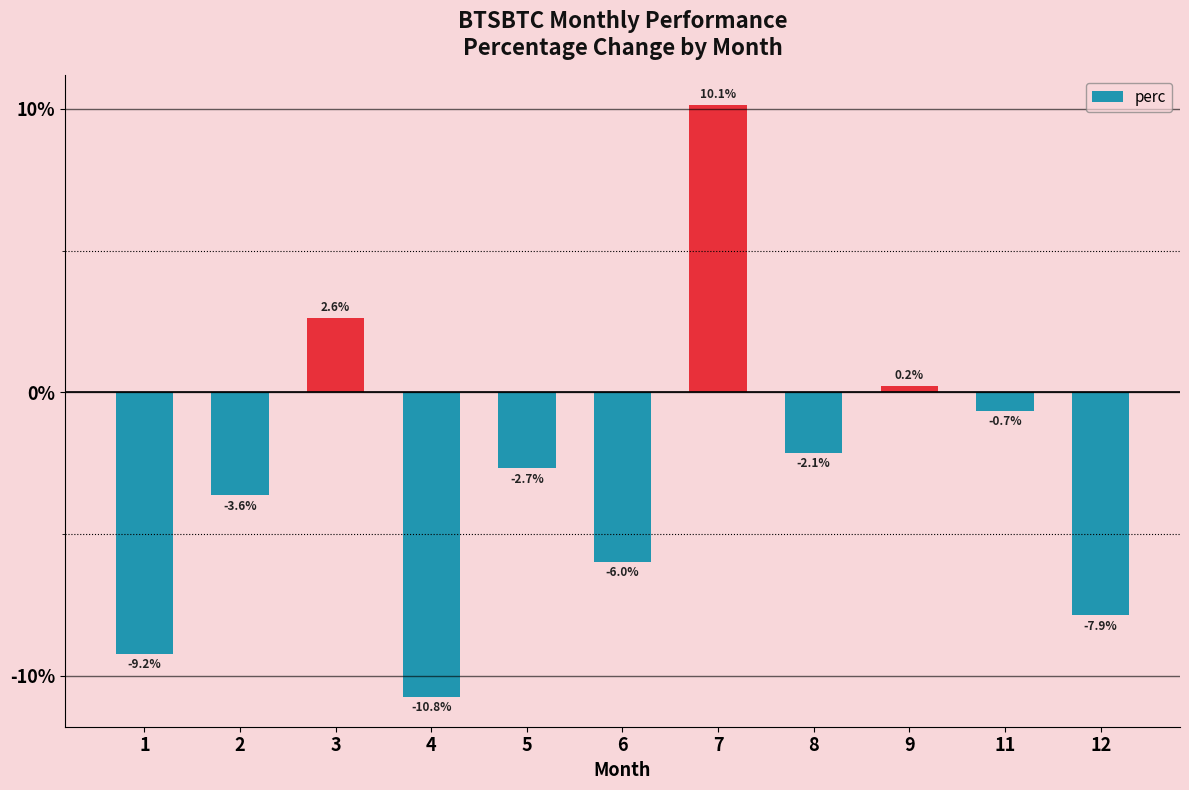

How many data points are less than -2?

7